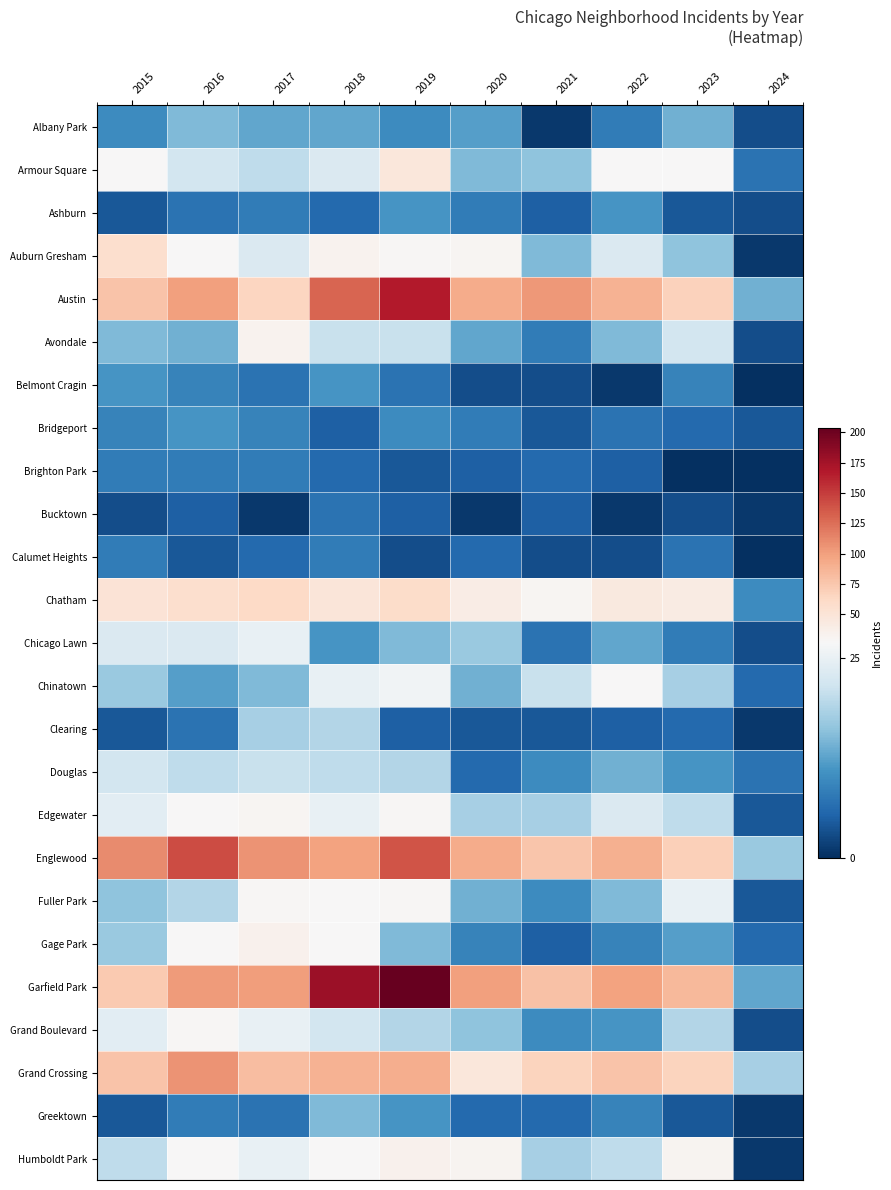

Reading left to right, extract all data points from this chart.

Albany Park: 2015=10	2016=15	2017=13	2018=13	2019=10	2020=12	2021=1	2022=8	2023=14	2024=3
Armour Square: 2015=27	2016=22	2017=20	2018=23	2019=47	2020=15	2021=16	2022=27	2023=27	2024=7
Ashburn: 2015=4	2016=7	2017=8	2018=6	2019=11	2020=8	2021=5	2022=11	2023=4	2024=3
Auburn Gresham: 2015=56	2016=28	2017=23	2018=33	2019=29	2020=30	2021=15	2022=23	2023=16	2024=1
Austin: 2015=78	2016=99	2017=65	2018=130	2019=167	2020=92	2021=104	2022=89	2023=68	2024=14
Avondale: 2015=15	2016=14	2017=33	2018=21	2019=21	2020=13	2021=8	2022=15	2023=22	2024=3
Belmont Cragin: 2015=11	2016=9	2017=7	2018=11	2019=7	2020=3	2021=3	2022=1	2023=9	2024=0
Bridgeport: 2015=9	2016=11	2017=9	2018=5	2019=10	2020=8	2021=4	2022=7	2023=6	2024=4
Brighton Park: 2015=8	2016=8	2017=8	2018=6	2019=4	2020=5	2021=6	2022=5	2023=0	2024=0
Bucktown: 2015=3	2016=5	2017=1	2018=7	2019=5	2020=1	2021=5	2022=1	2023=3	2024=1
Calumet Heights: 2015=8	2016=4	2017=6	2018=8	2019=3	2020=6	2021=3	2022=3	2023=7	2024=0
Chatham: 2015=51	2016=57	2017=62	2018=48	2019=60	2020=40	2021=31	2022=44	2023=42	2024=10
Chicago Lawn: 2015=23	2016=23	2017=25	2018=11	2019=15	2020=17	2021=7	2022=13	2023=8	2024=3
Chinatown: 2015=17	2016=12	2017=15	2018=25	2019=26	2020=14	2021=21	2022=28	2023=18	2024=6
Clearing: 2015=4	2016=7	2017=18	2018=19	2019=5	2020=4	2021=4	2022=5	2023=6	2024=1
Douglas: 2015=22	2016=20	2017=21	2018=20	2019=19	2020=6	2021=10	2022=14	2023=11	2024=7
Edgewater: 2015=24	2016=27	2017=30	2018=25	2019=29	2020=18	2021=18	2022=23	2023=20	2024=4
Englewood: 2015=111	2016=142	2017=107	2018=98	2019=138	2020=92	2021=76	2022=90	2023=69	2024=17
Fuller Park: 2015=16	2016=19	2017=29	2018=27	2019=29	2020=14	2021=10	2022=15	2023=25	2024=4
Gage Park: 2015=17	2016=27	2017=35	2018=28	2019=15	2020=9	2021=5	2022=9	2023=12	2024=6
Garfield Park: 2015=73	2016=103	2017=101	2018=178	2019=204	2020=100	2021=79	2022=98	2023=85	2024=13
Grand Boulevard: 2015=24	2016=29	2017=25	2018=22	2019=19	2020=16	2021=10	2022=11	2023=19	2024=3
Grand Crossing: 2015=77	2016=106	2017=82	2018=88	2019=91	2020=47	2021=66	2022=77	2023=67	2024=18
Greektown: 2015=4	2016=8	2017=7	2018=15	2019=11	2020=6	2021=6	2022=9	2023=4	2024=1
Humboldt Park: 2015=20	2016=28	2017=25	2018=28	2019=34	2020=32	2021=18	2022=20	2023=32	2024=1